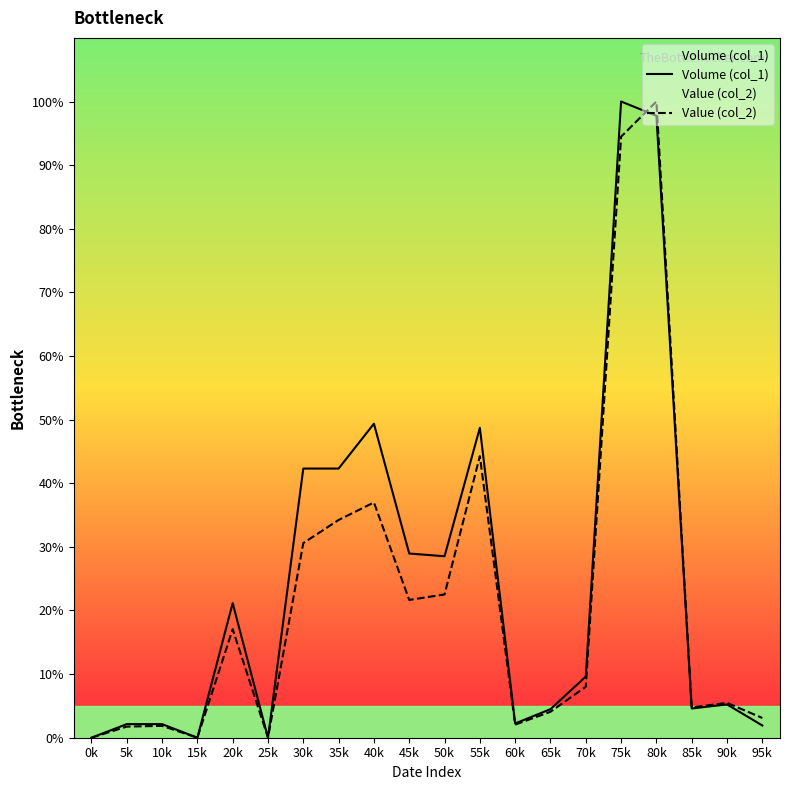

Is it true that Volume (col_1) equals 48.8 at 25k?

False